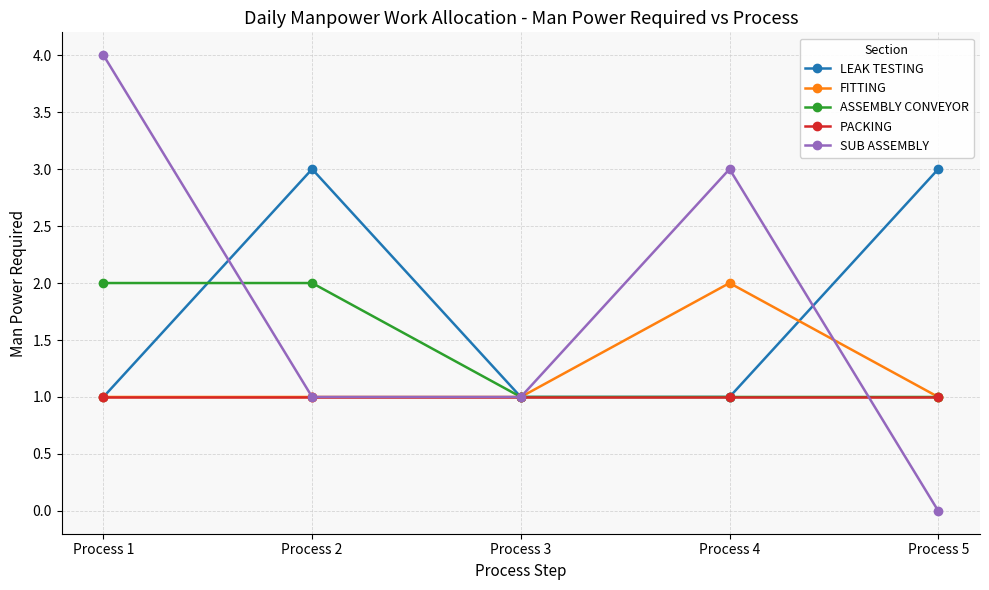

Which series changed the most between Process 3 and Process 5?

LEAK TESTING